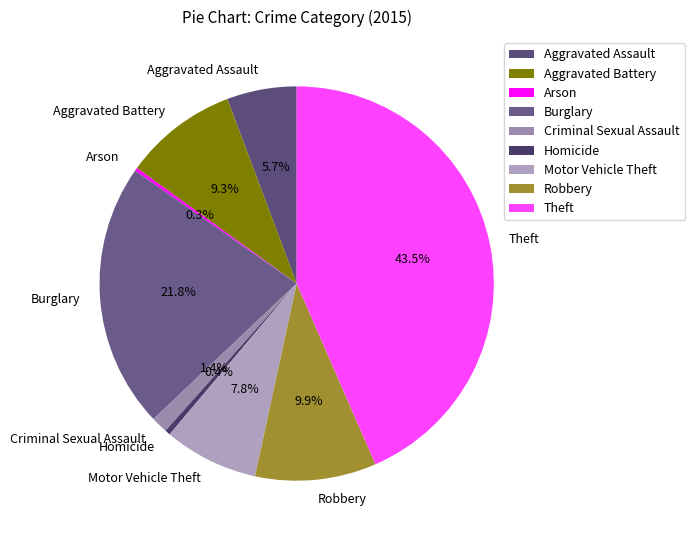

Does any single category account for the majority?

No